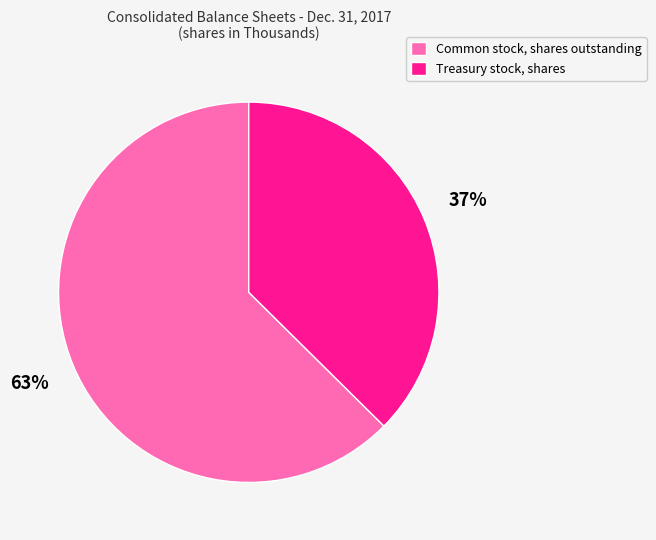

Count the number of slices in the pie.

2